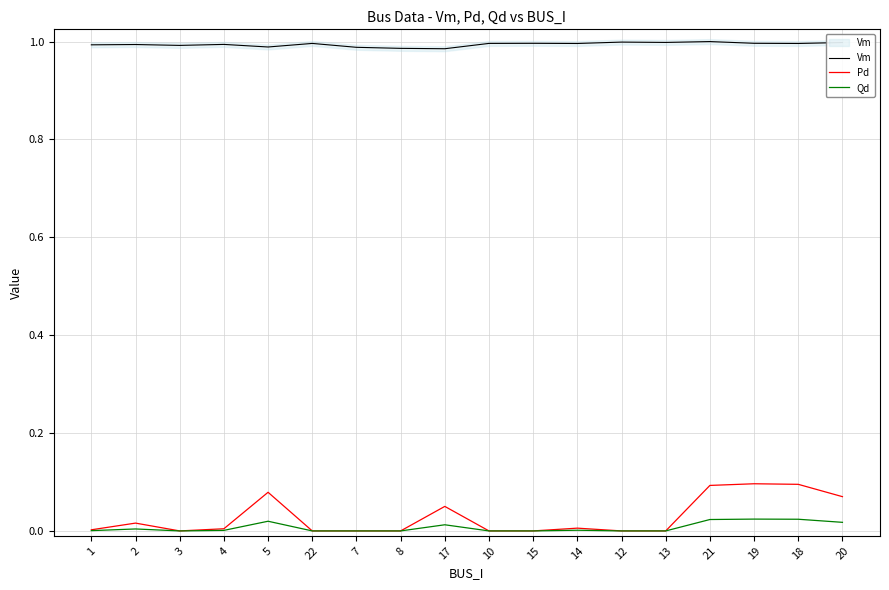

Rank the categories by Pd value from lowest to highest.

3, 22, 7, 8, 10, 15, 12, 13, 1, 4, 14, 2, 17, 20, 5, 21, 18, 19